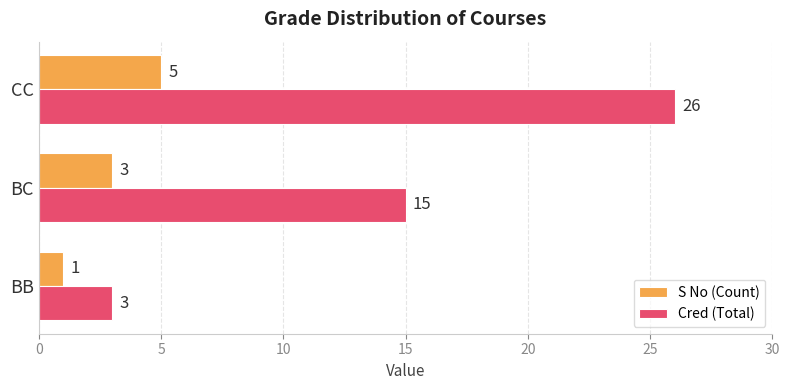

At which category is the sum across all series the highest?

CC